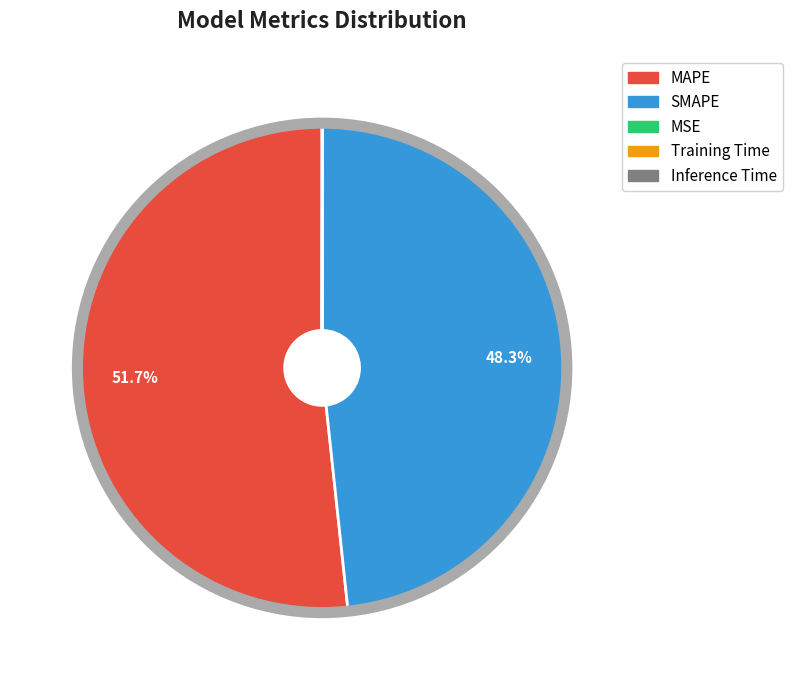

What is the largest slice in the pie chart?

MAPE